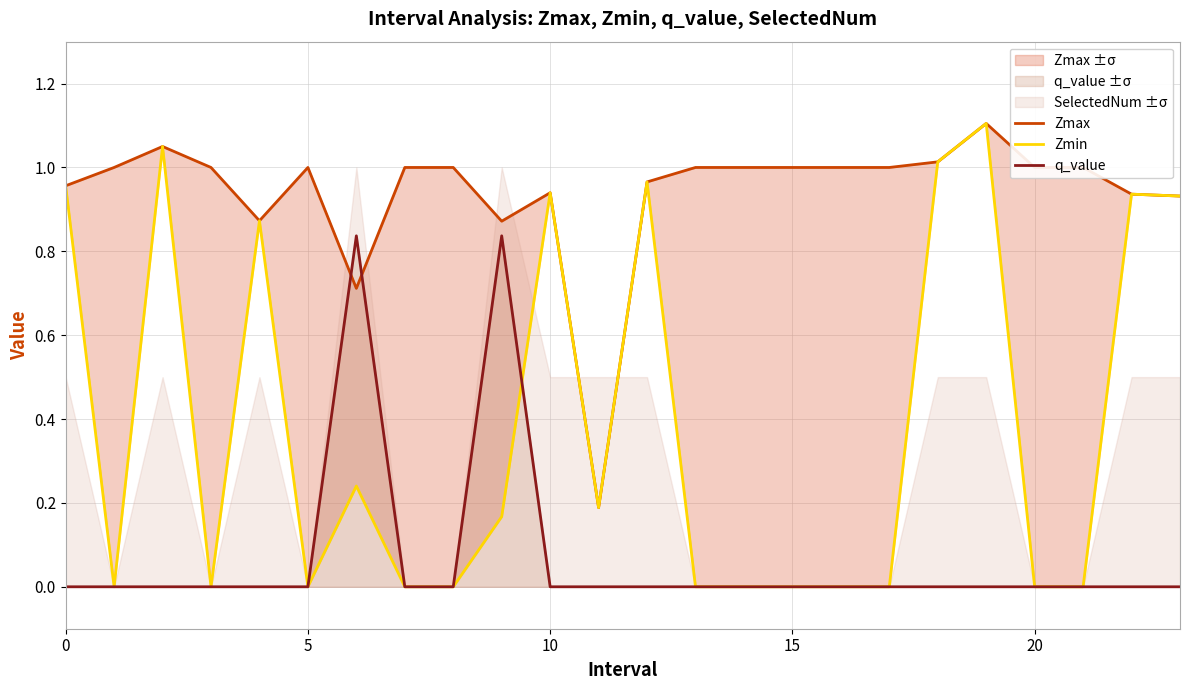

True or false: q_value and Zmax cross at least once.

True